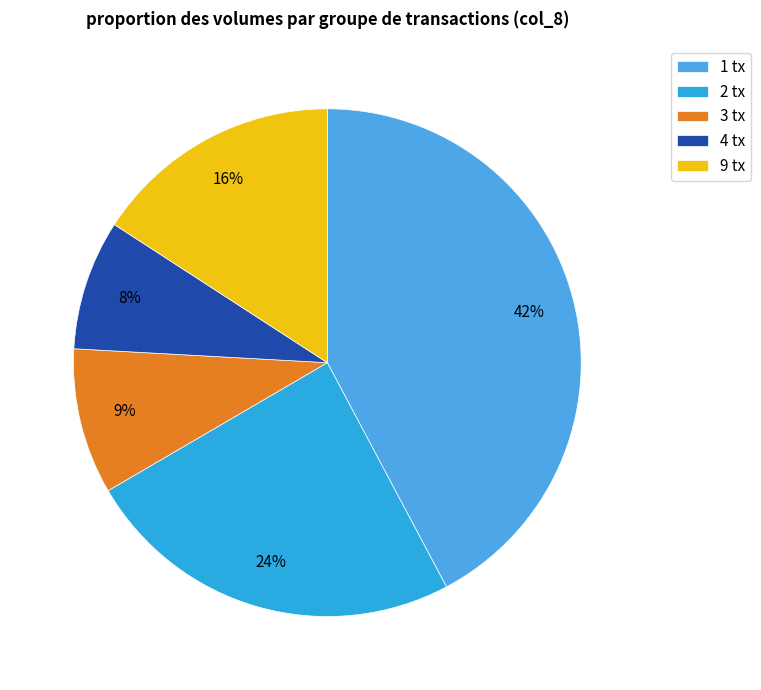

How many slices are in this pie chart?

5